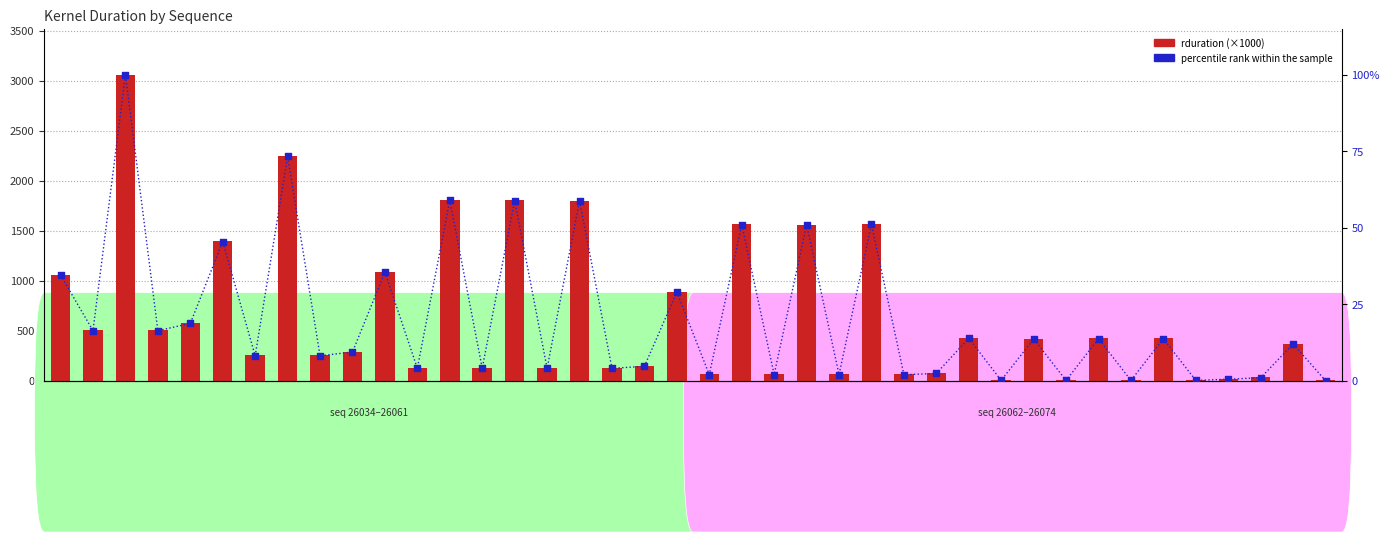

At how many categories does at least one series exceed 2269?

1